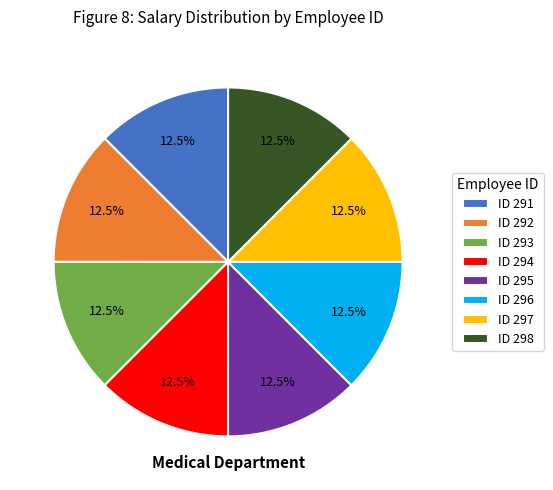

What is the ratio of the value at ID 297 to the value at ID 292?

1.0